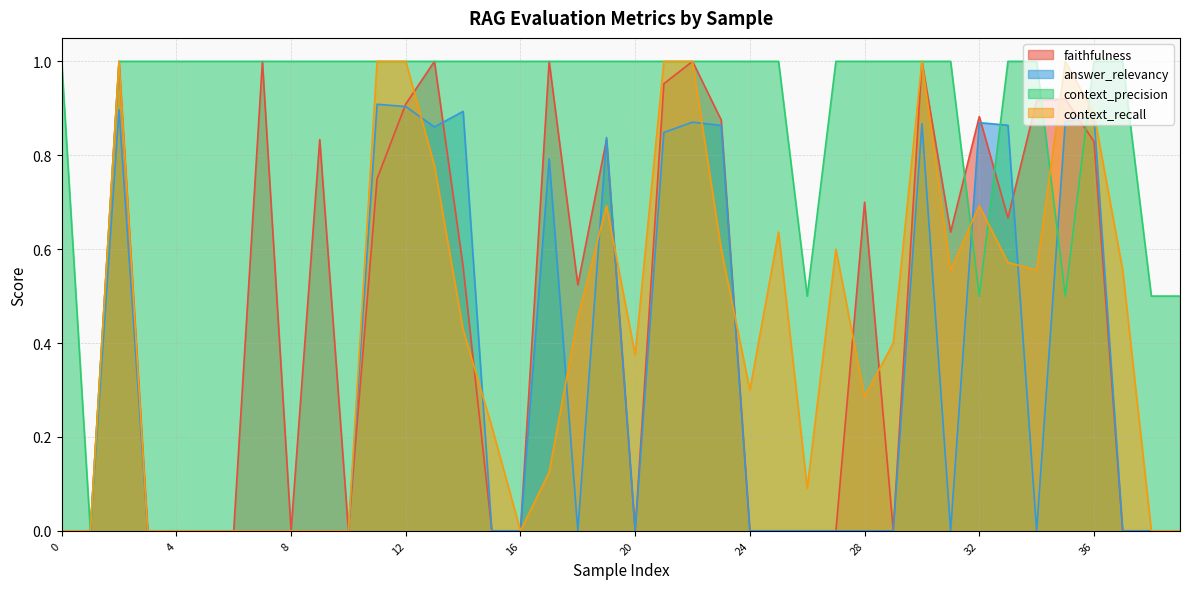

Where do answer_relevancy and context_recall first cross each other?

12 and 13